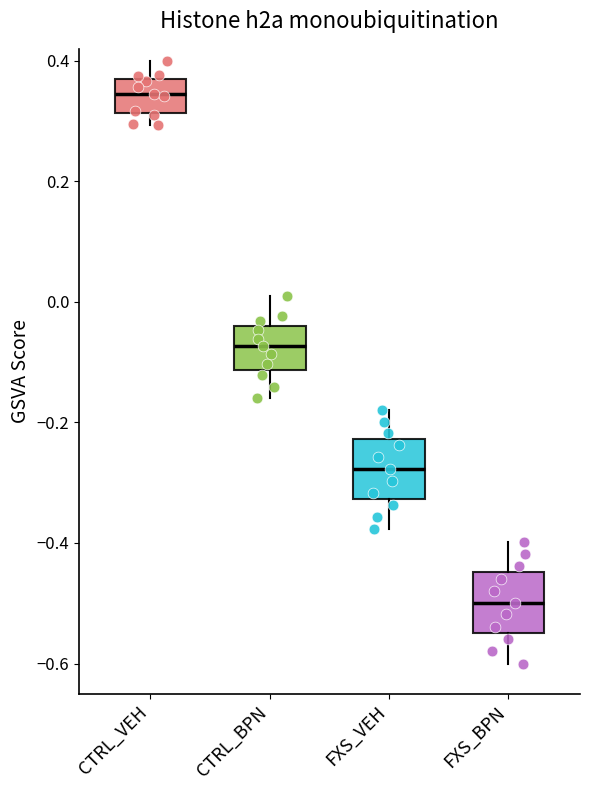

Reading left to right, read every box against the y-axis: the position of its median line, the range the box covers, and the ends of its whiskers. The values are not printed on the chart, so give them approximately, as read against the axis.

CTRL_VEH: median 0.34, box 0.32 to 0.38, whiskers 0.30 to 0.40
CTRL_BPN: median -0.08, box -0.12 to -0.04, whiskers -0.16 to 0.02
FXS_VEH: median -0.28, box -0.32 to -0.22, whiskers -0.38 to -0.18
FXS_BPN: median -0.50, box -0.54 to -0.44, whiskers -0.60 to -0.40